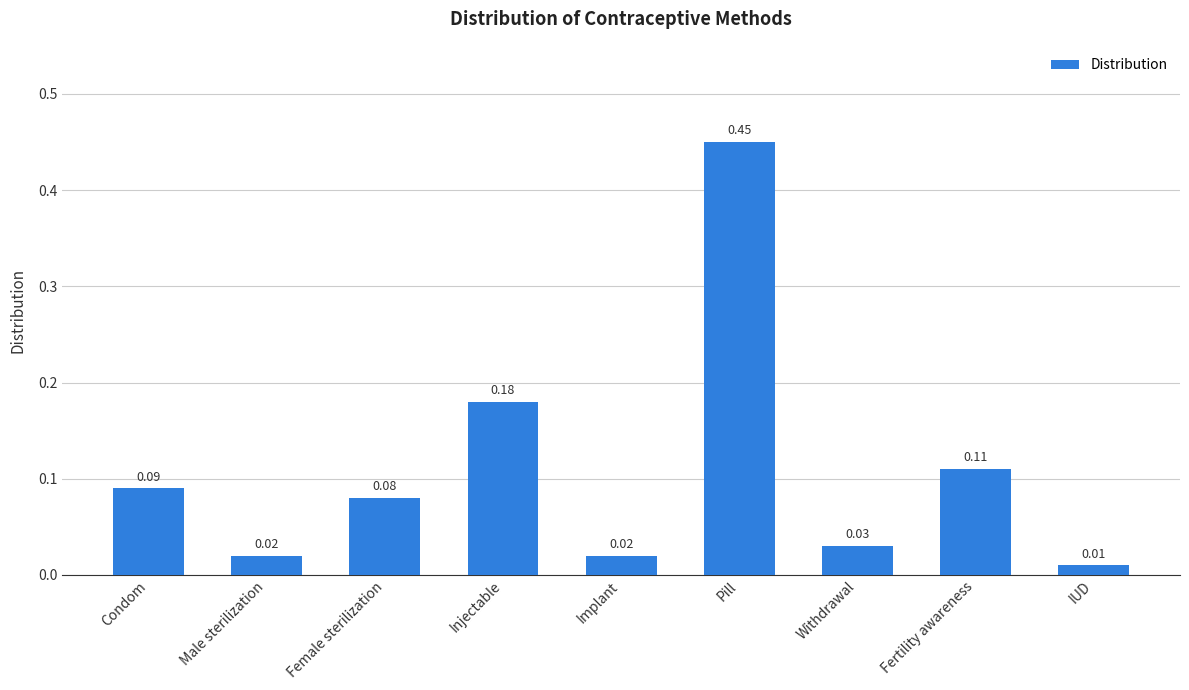

At which label is the value closest to 0?

IUD